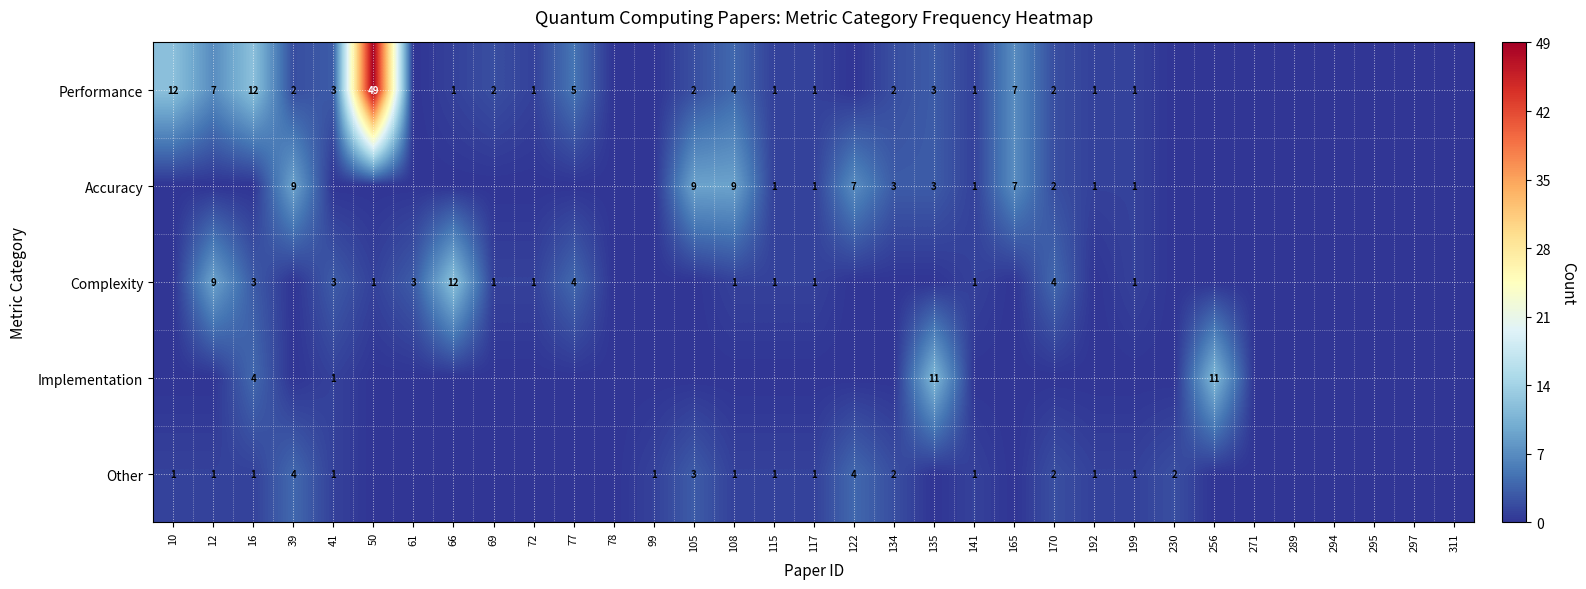

The Other series shows 2 at 192. True or false?

False